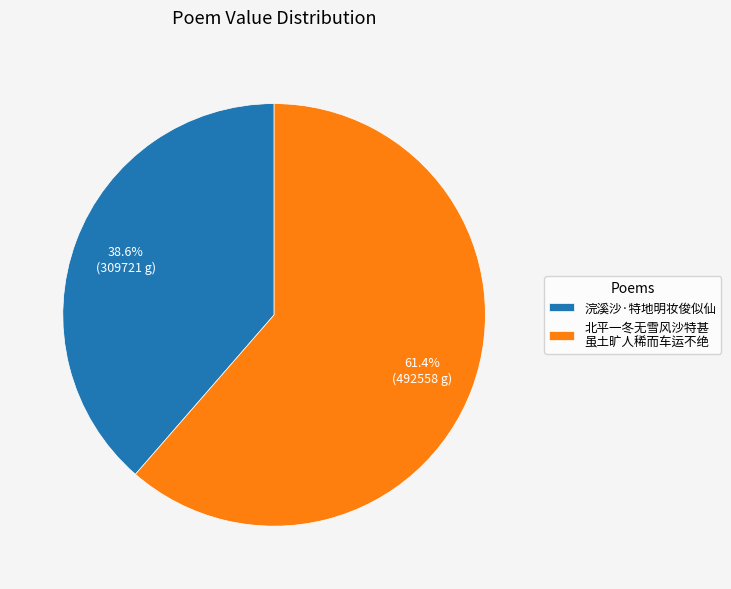

To the nearest percent, what percentage of the pie is 浣溪沙·特地明妆俊似仙?

39%